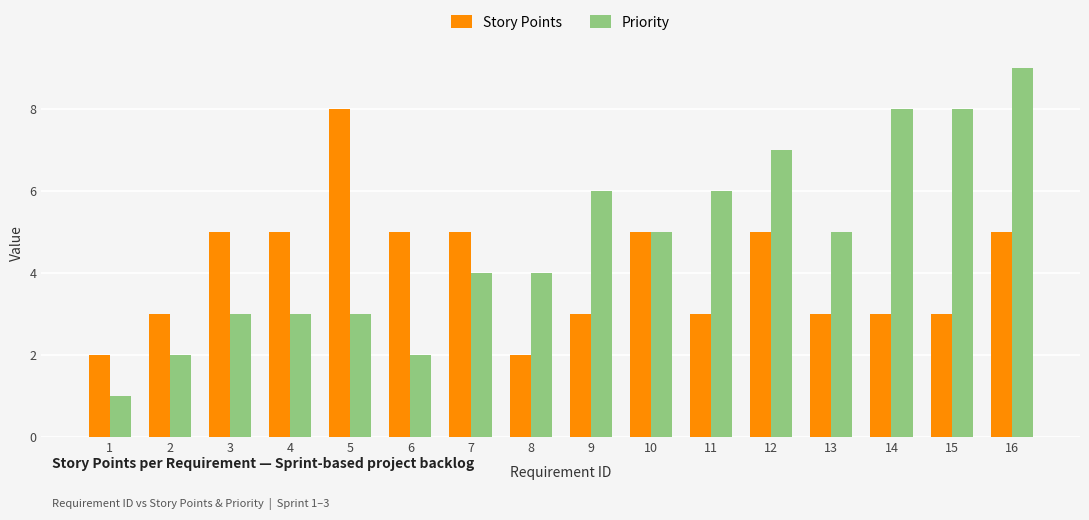

What is the value of the Priority bar at the 6th from the left?

2